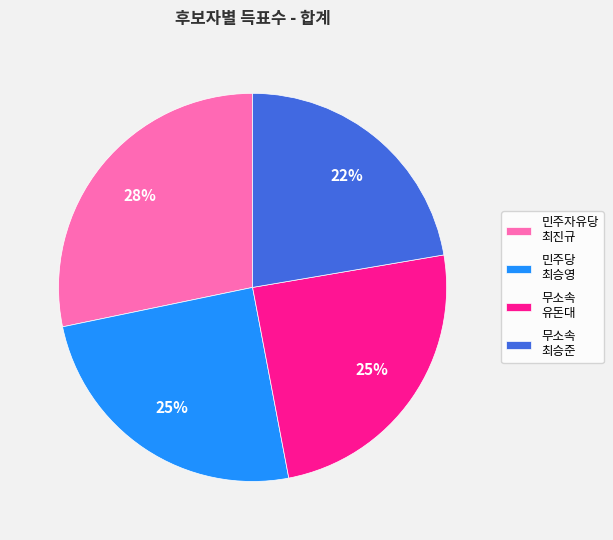

Count the number of slices in the pie.

4